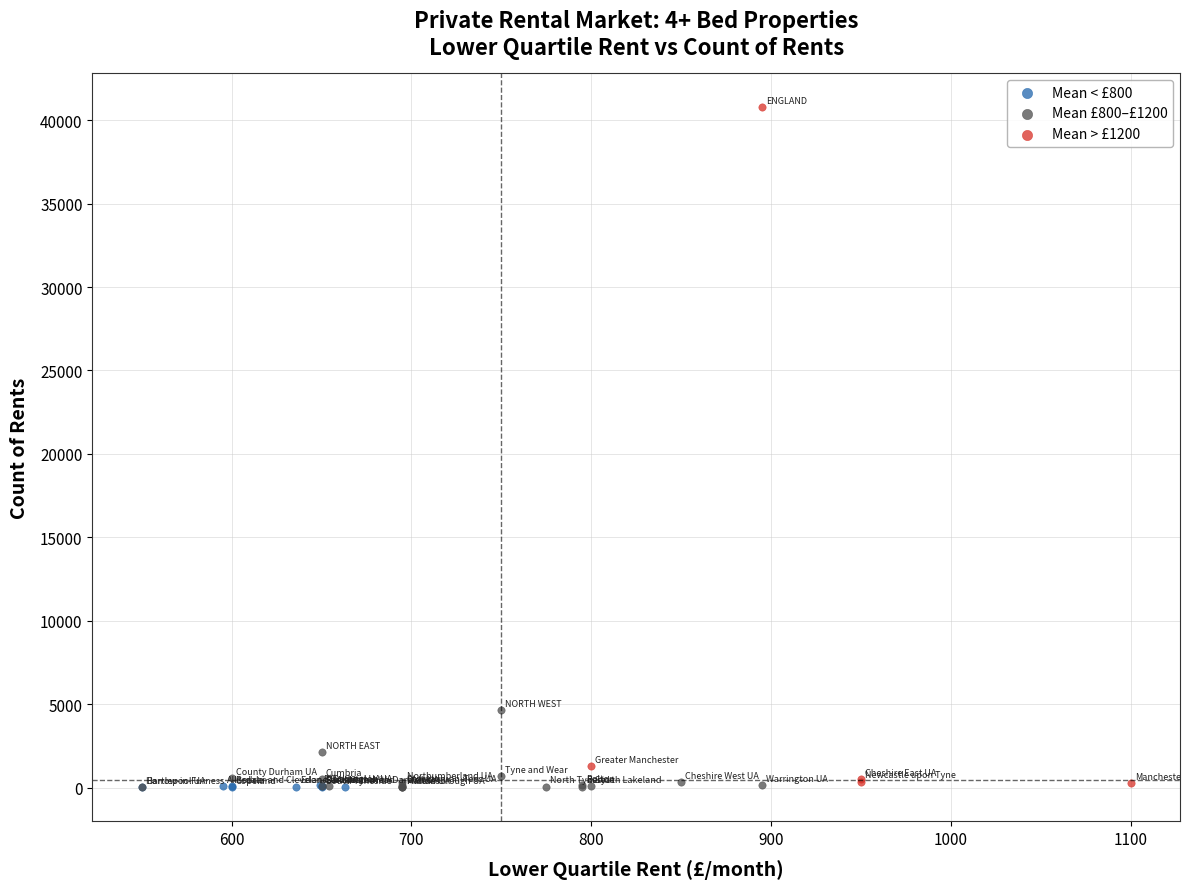

What are all the series names shown in the legend?

Mean < £800, Mean £800–£1200, Mean > £1200